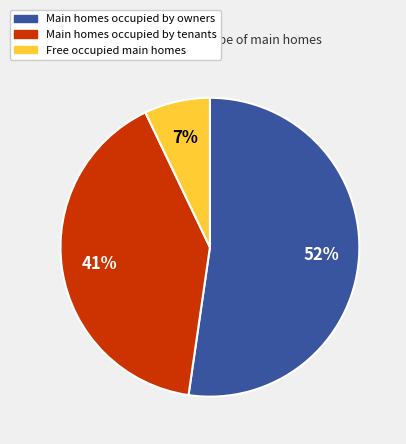

To the nearest percent, what is the difference between the largest and smallest slice percentages?

45%